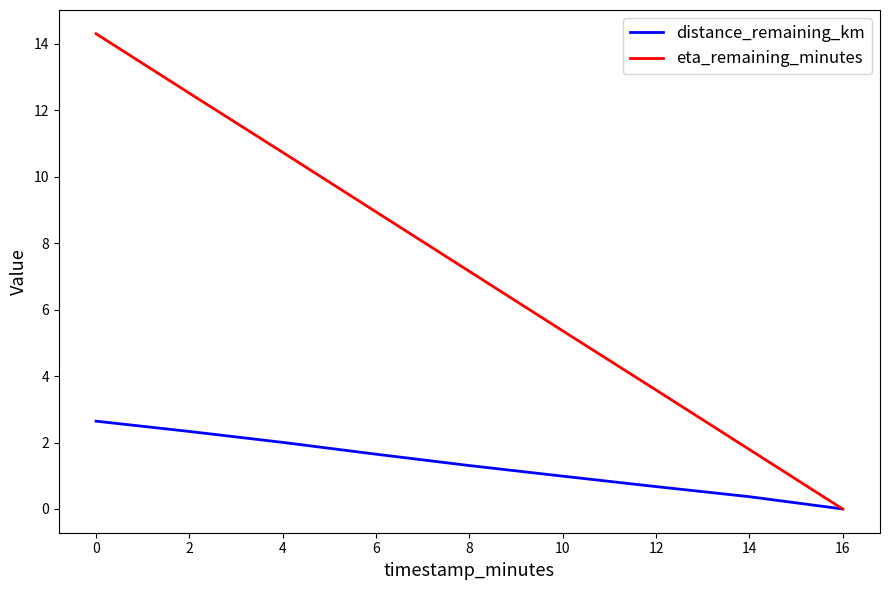

Rank the categories by eta_remaining_minutes value from highest to lowest.

0, 2, 4, 6, 8, 10, 12, 14, 16